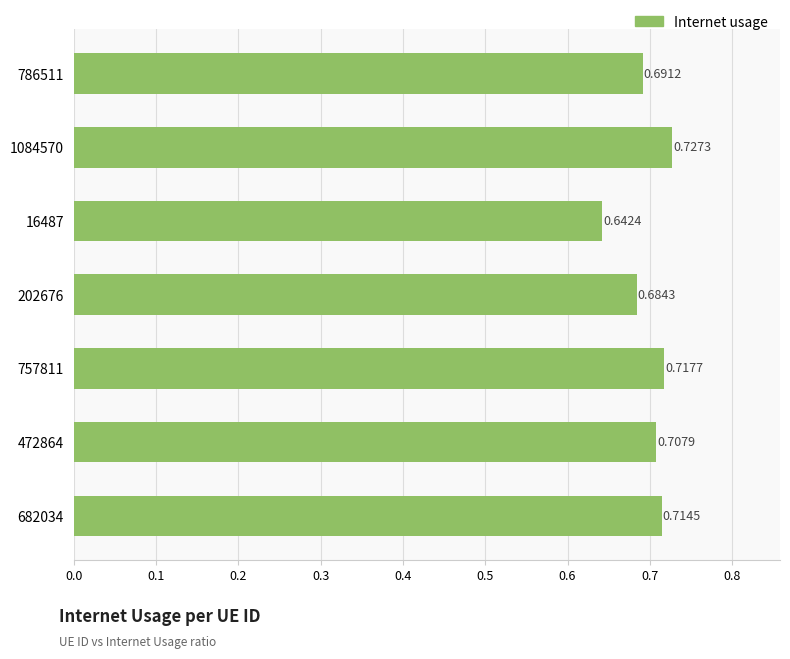

Which has a higher value, 202676 or 757811?

757811